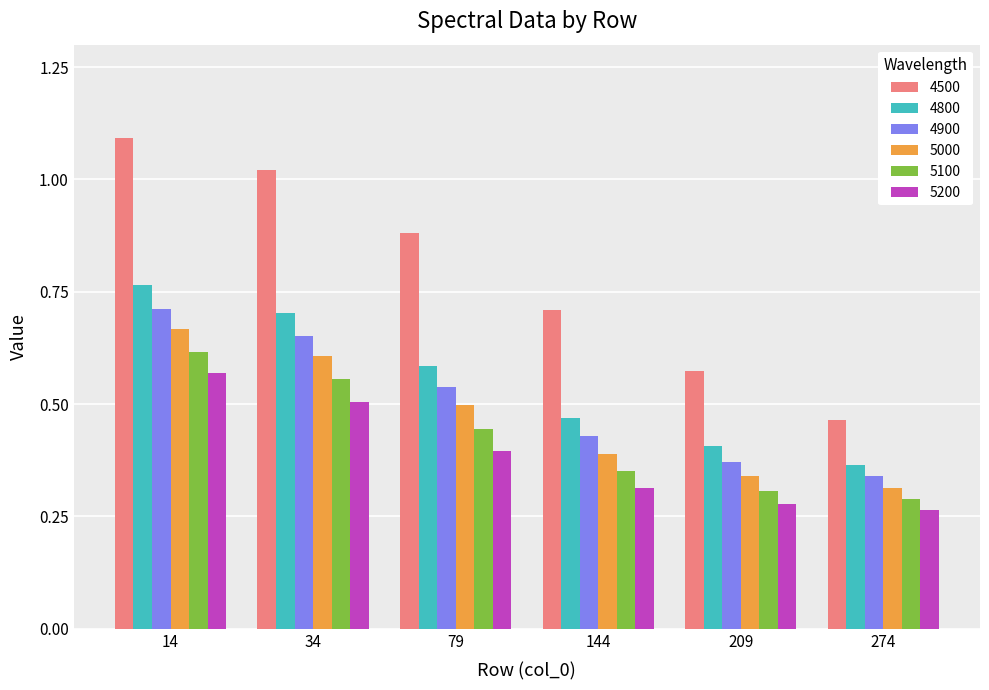

Which series has the widest spread of values?

4500